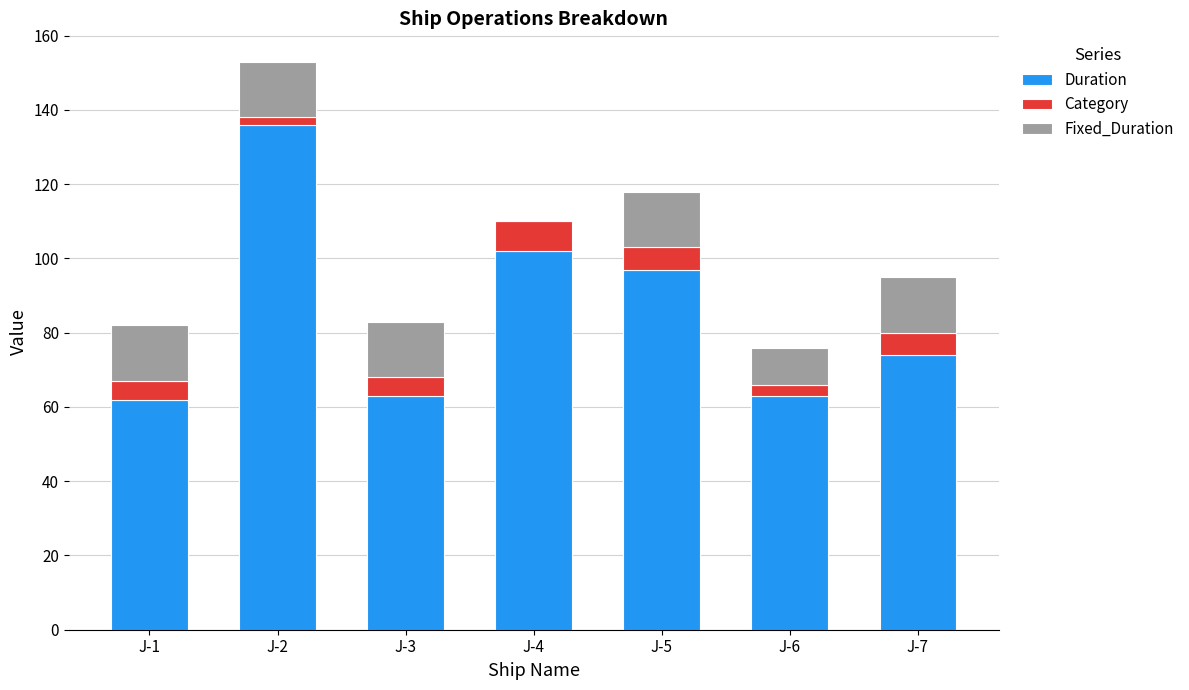

Are the bars horizontal?

No